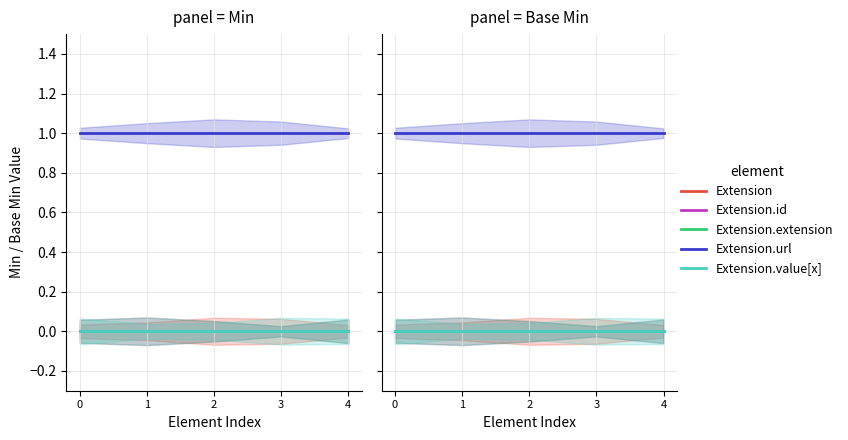

Reading left to right, transcribe all the data shown in this chart.

Extension: 0	0	0	0	0
Extension.id: 0	0	0	0	0
Extension.extension: 0	0	0	0	0
Extension.url: 1	1	1	1	1
Extension.value[x]: 0	0	0	0	0